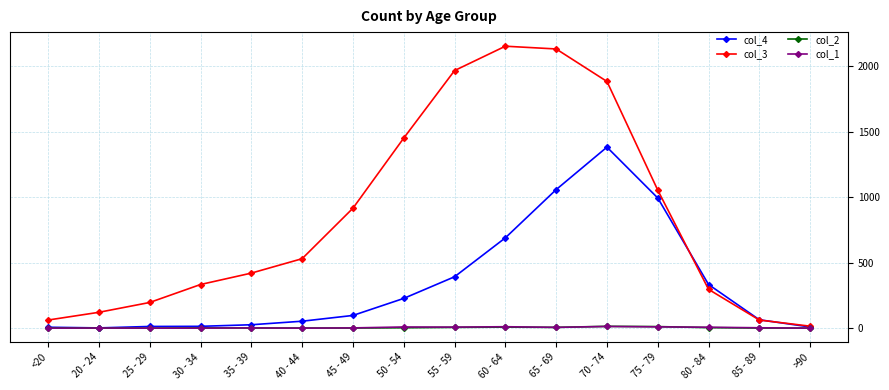

How many lines are shown in the chart?

4